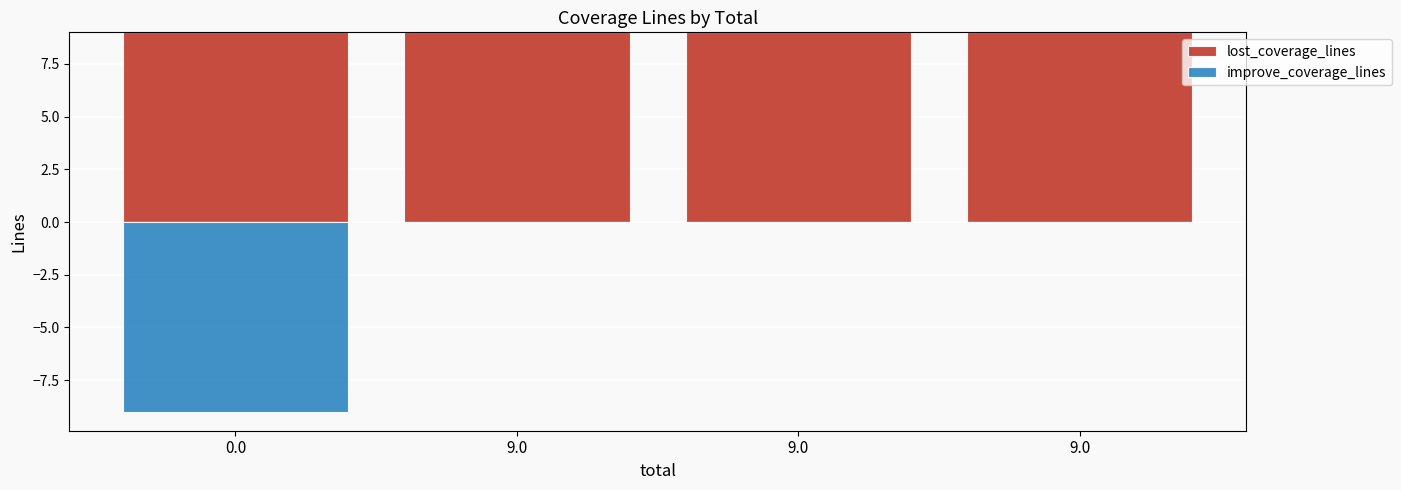

The improve_coverage_lines series shows 0 at 9.0. True or false?

True